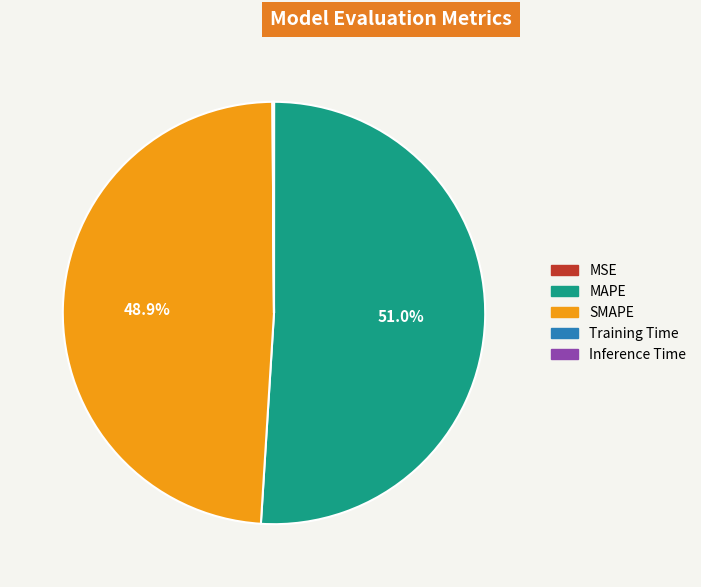

What is the largest slice in the pie chart?

MAPE